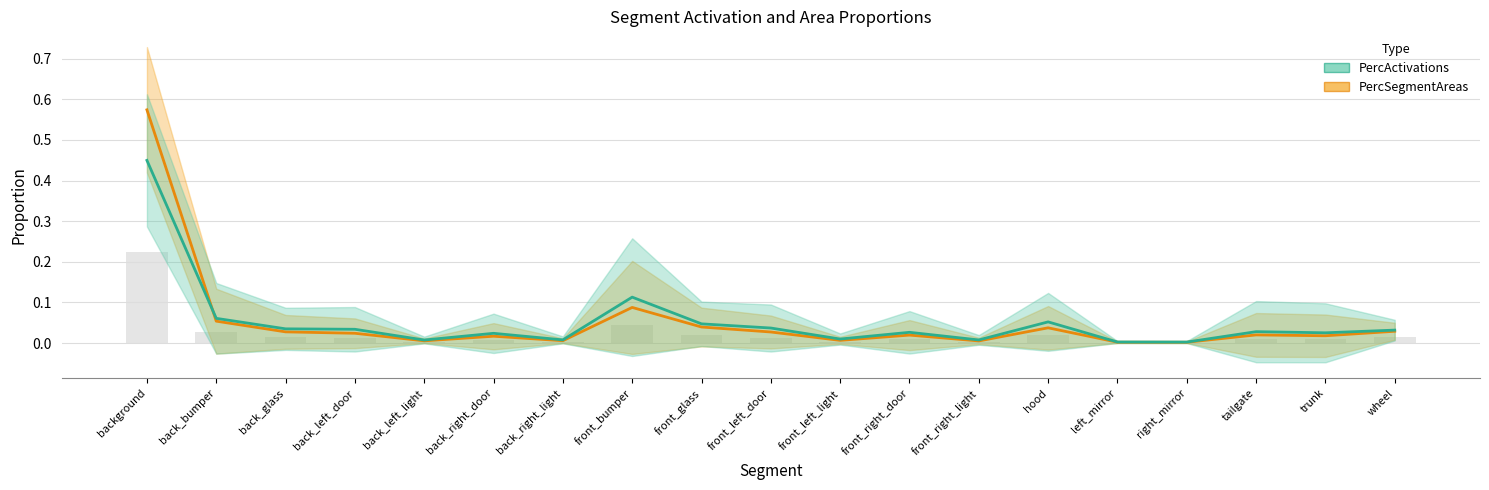

True or false: PercSegmentAreas has a value of 0.1 at front_bumper.

True